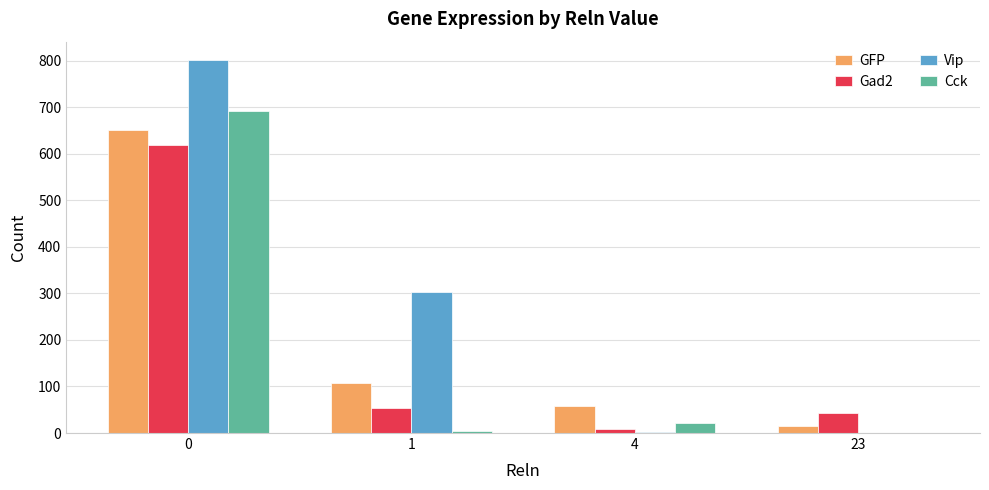

Between 1 and 4, which series saw the biggest shift?

Vip